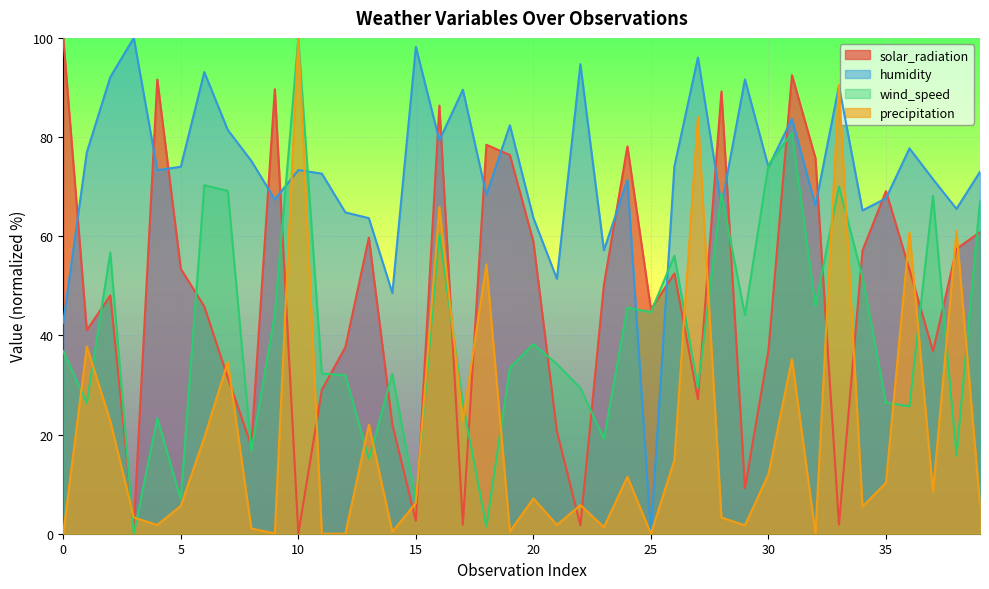

What is the spread (max minus min) of values at 18?

77.0